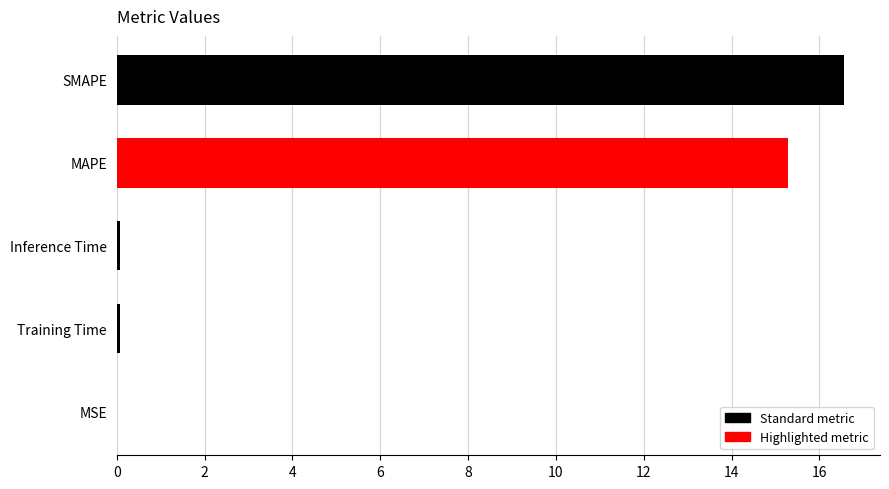

Between SMAPE and MSE, which is larger?

SMAPE